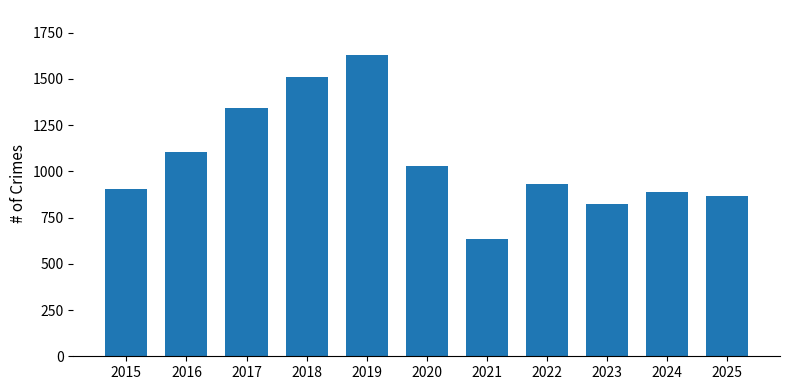

True or false: the data shows 867 at 2025.

True